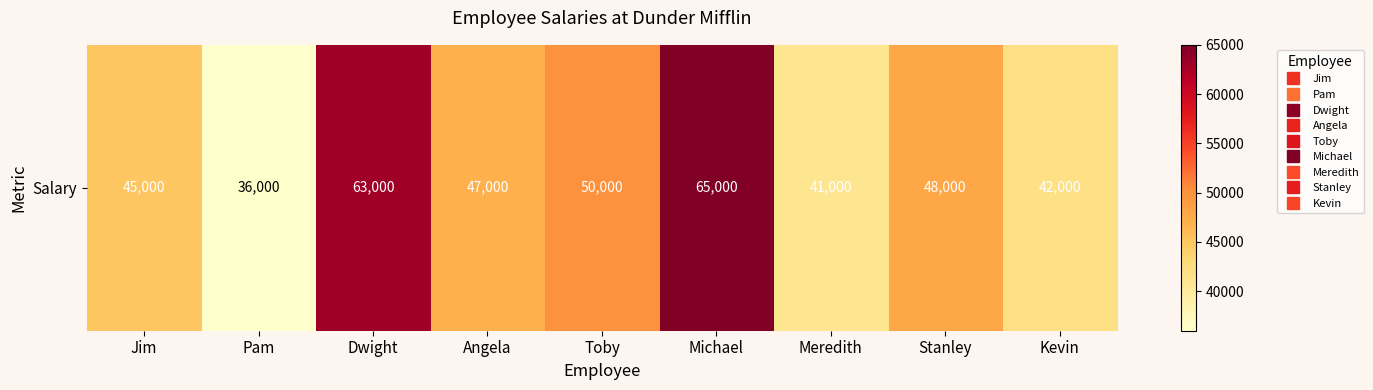

Which category has the lowest value across all series?

Pam